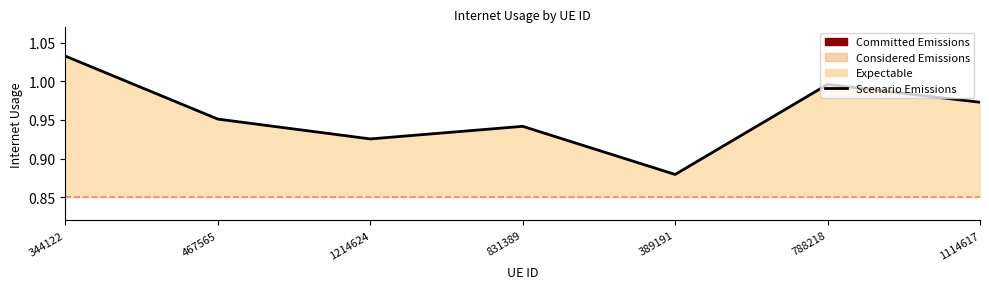

List the labels in order of value, largest first.

344122, 788218, 1114617, 467565, 831389, 1214624, 389191